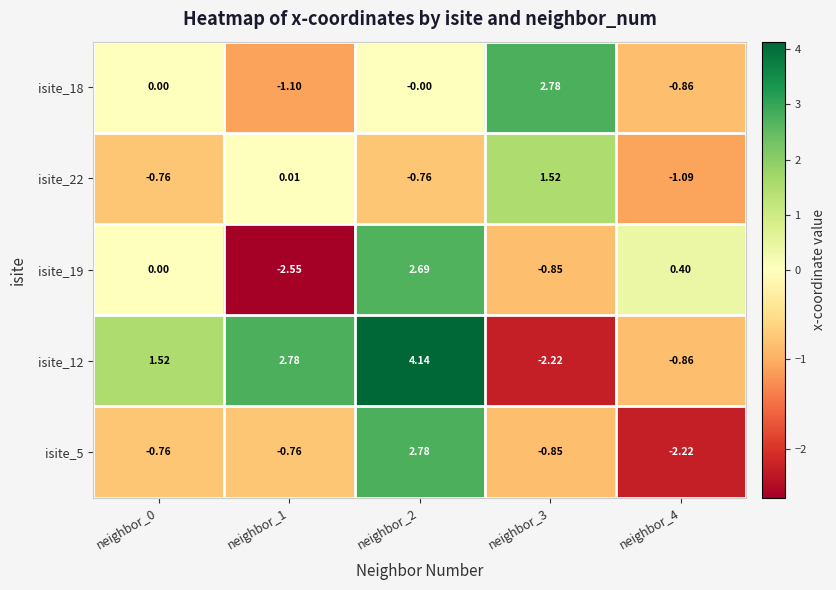

Is the value of isite_12 at neighbor_2 greater than the value of isite_5 at neighbor_4?

Yes